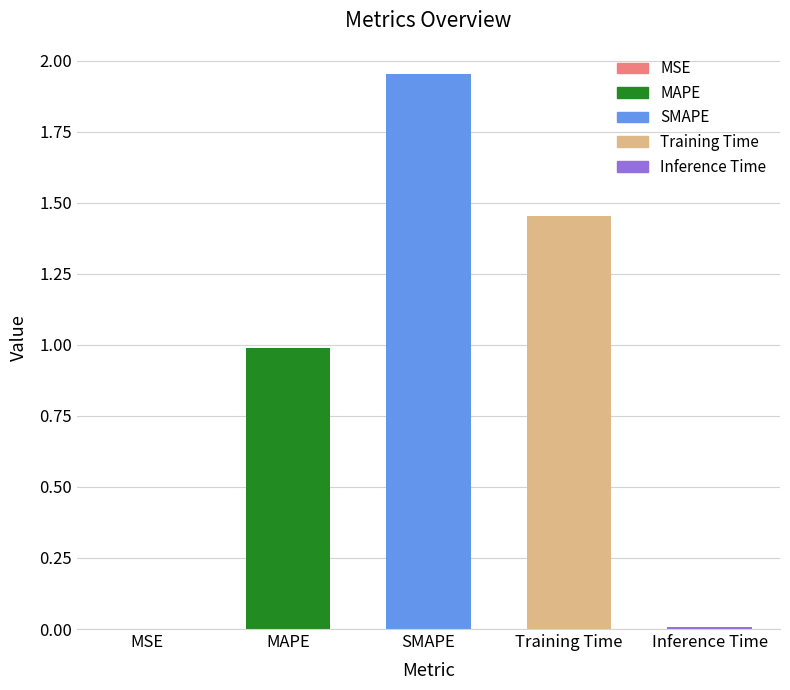

What is the change in value from MSE to SMAPE?

+2.0